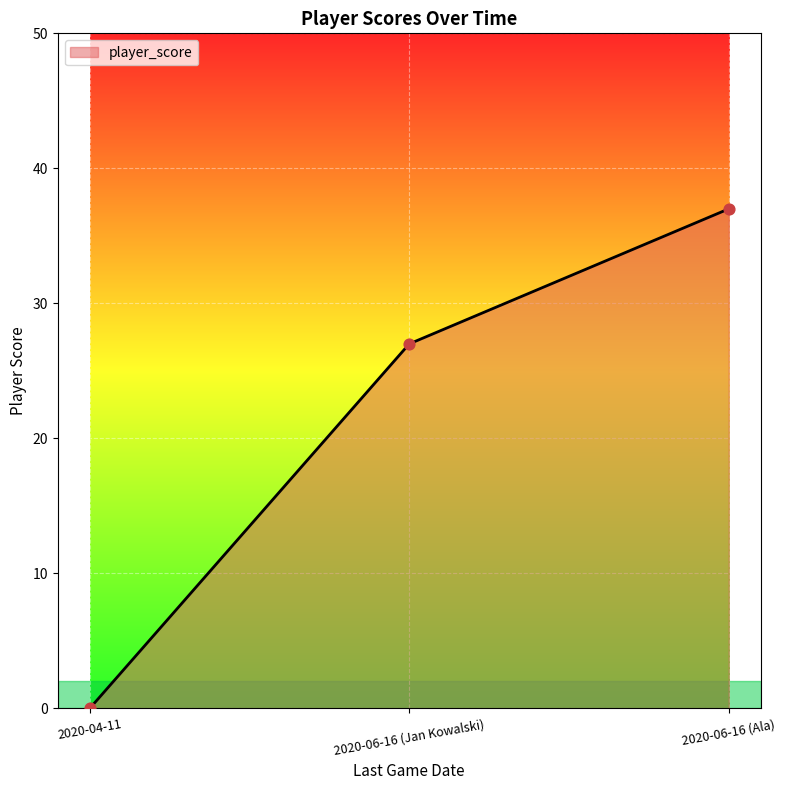

What is the change in value from 2020-04-11 to 2020-06-16 (Ala)?

+37